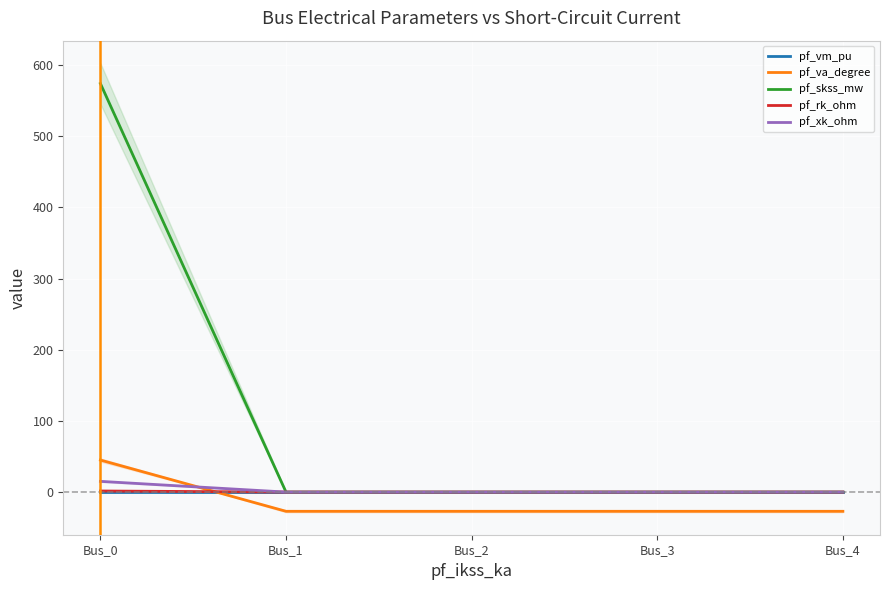

Which series changed the most between Bus_1 and Bus_3?

pf_va_degree